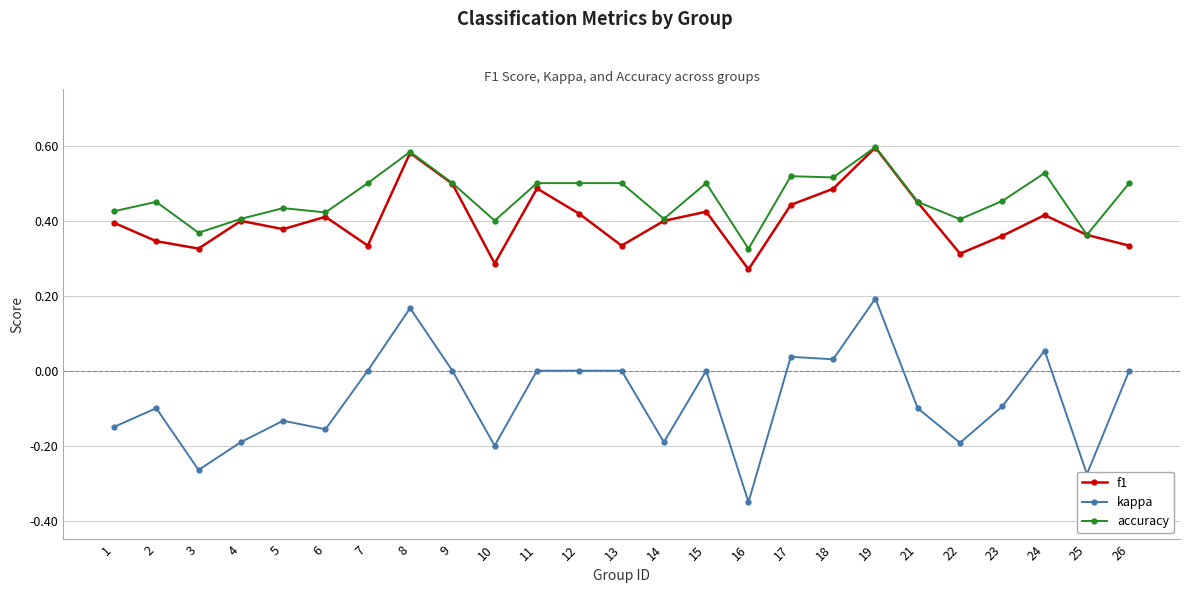

Where is the first local minimum for f1?

3